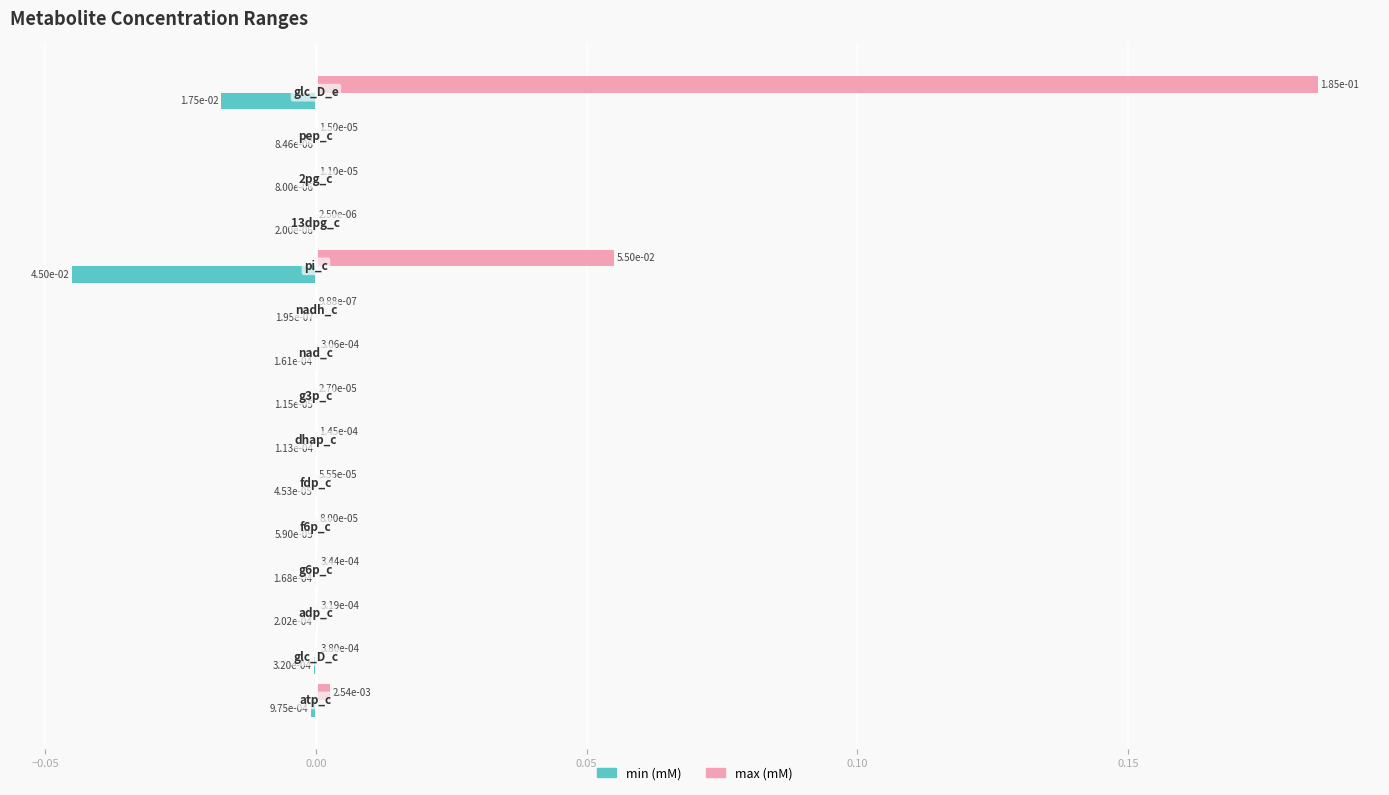

Which series has the largest range (max minus min)?

max (mM)